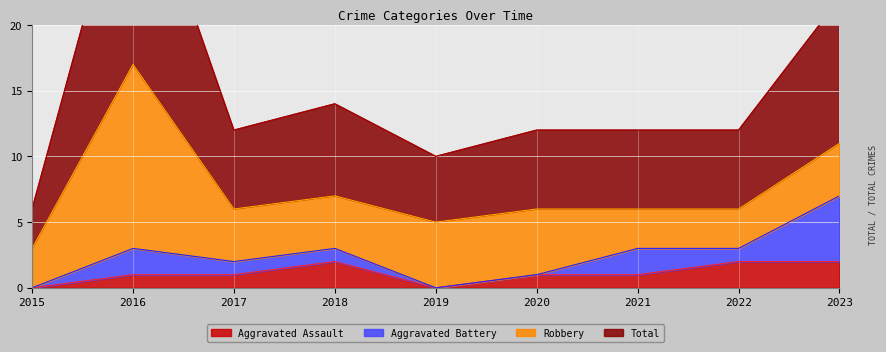

True or false: Aggravated Assault has a value of 2 at 2018.

True